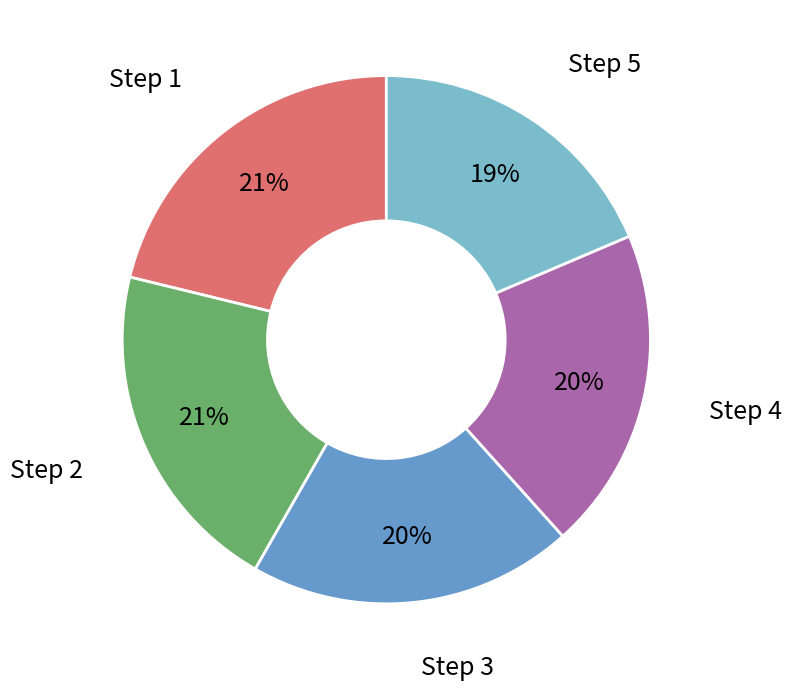

How many slices are in this pie chart?

5